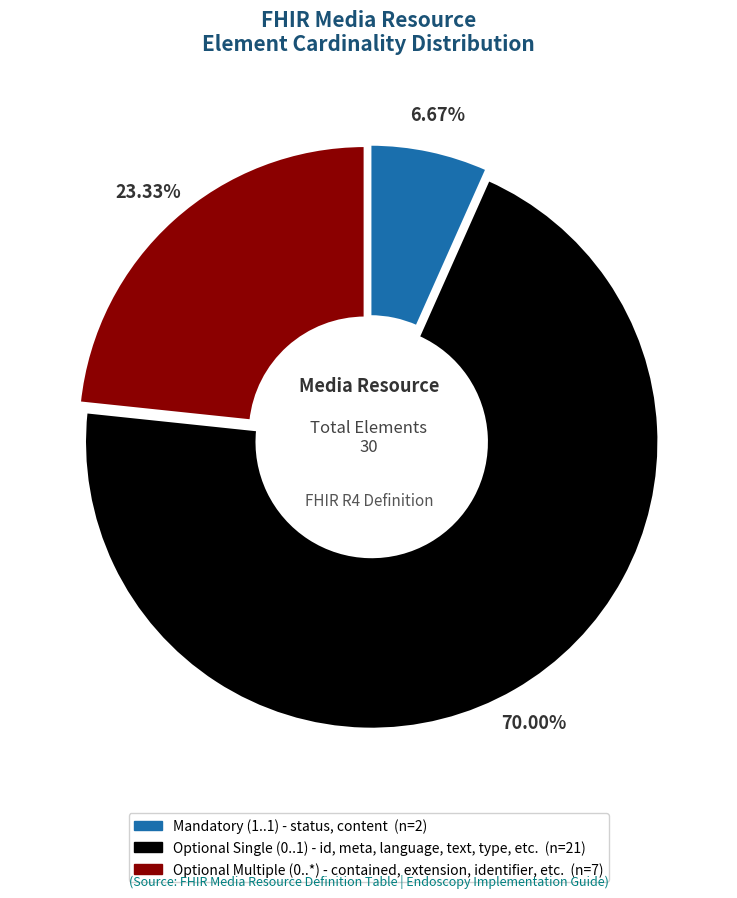

Between Mandatory (1..1) - status, content (n=2) and Optional Multiple (0..*) - contained, extension, identifier, etc. (n=7), which is larger?

Optional Multiple (0..*) - contained, extension, identifier, etc. (n=7)